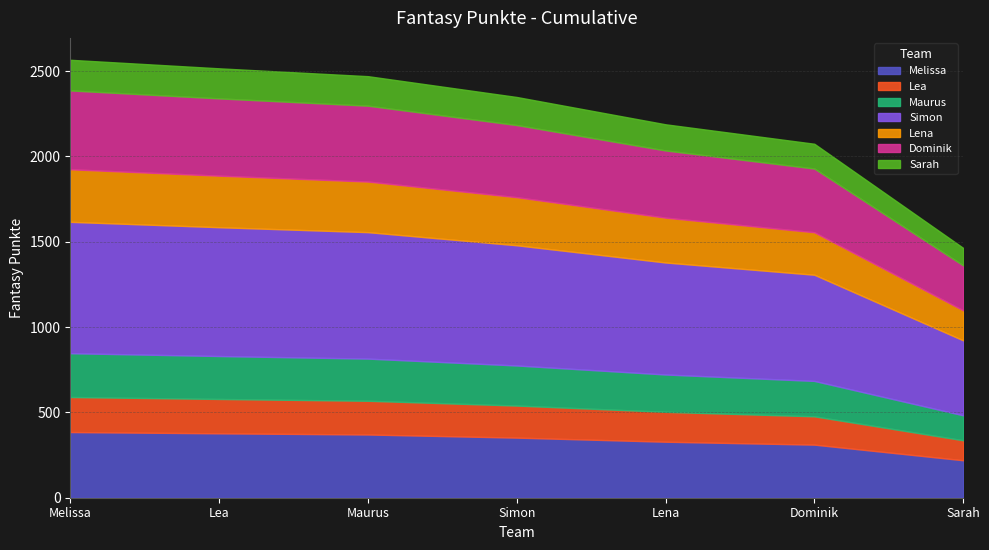

Which category has the lowest value across all series?

Sarah